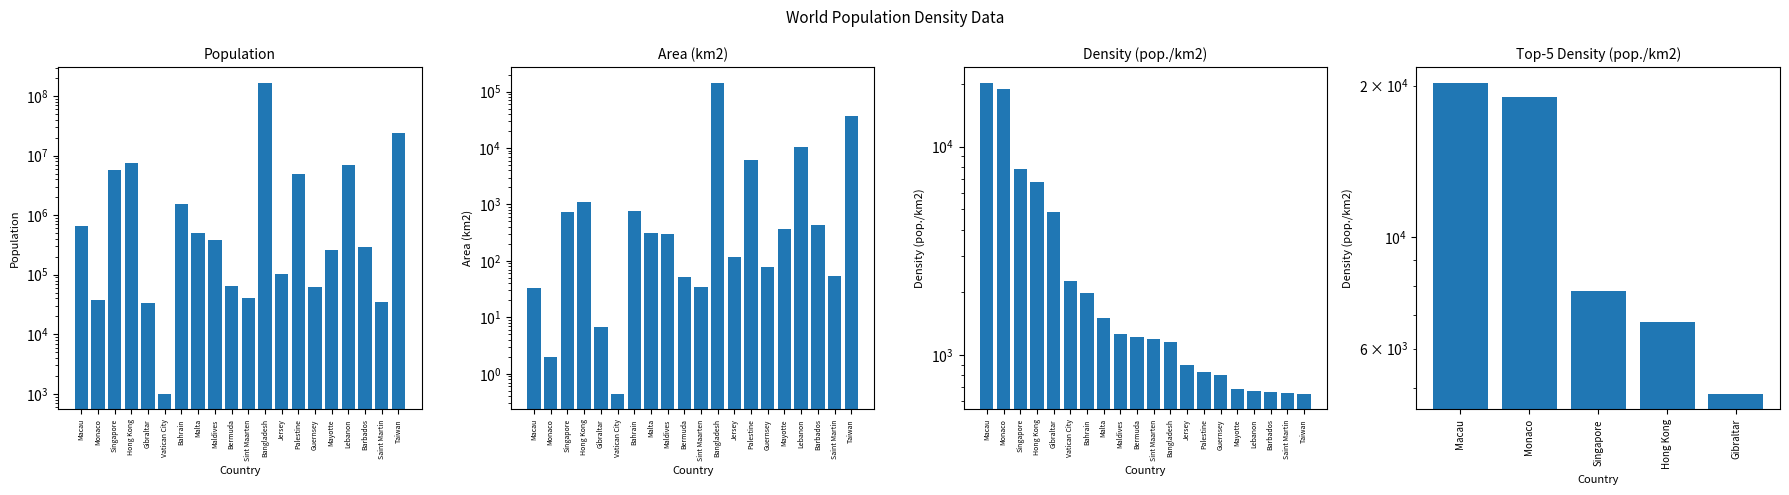

Which category has the lowest value in the Area (km2) series?

Vatican City